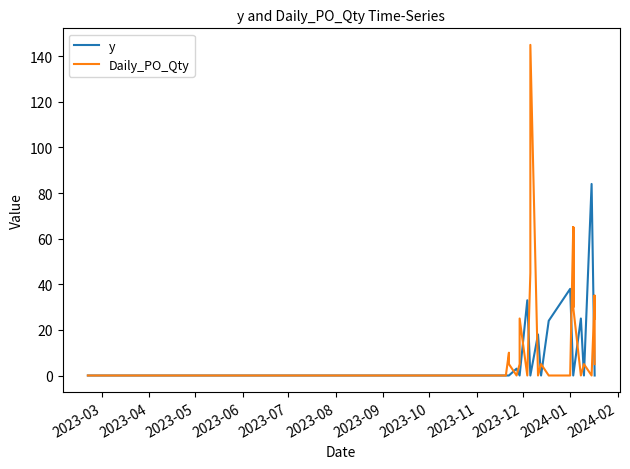

How many times do y and Daily_PO_Qty cross each other?

12